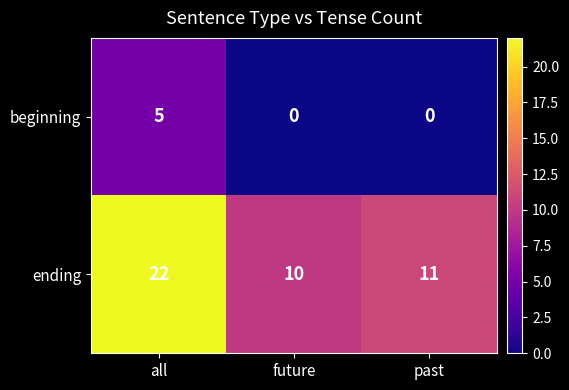

Which label corresponds to the largest value in the chart?

all